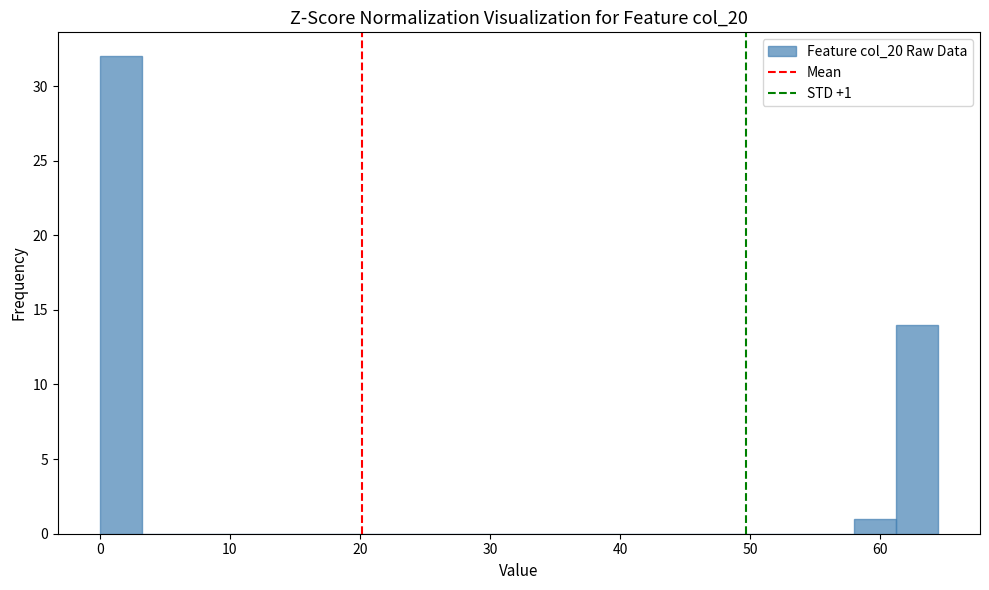

Read against the x-axis, roughly where is the centre of the tallest bar?

2